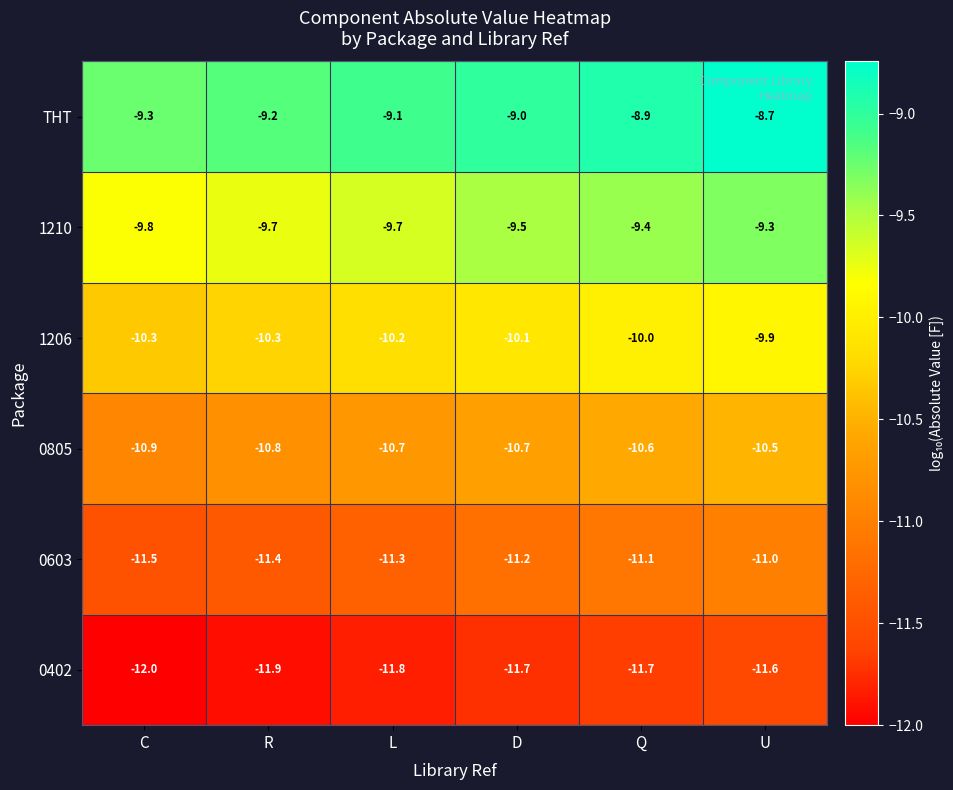

The 1210 series shows -9.3 at U. True or false?

True